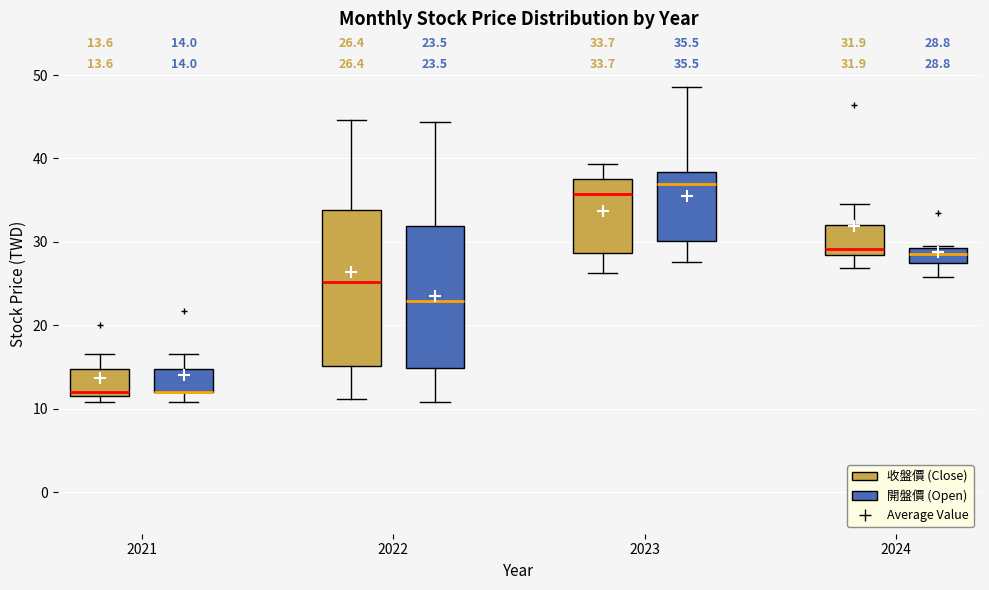

Comparing the boxes themselves (not the whiskers), which one is the tallest?

2022 (收盤價 (Close))